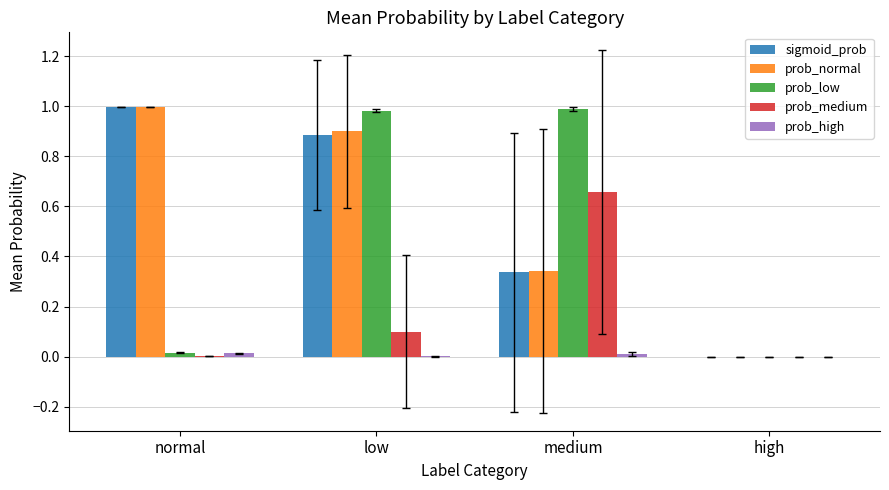

How many groups of bars are there?

4